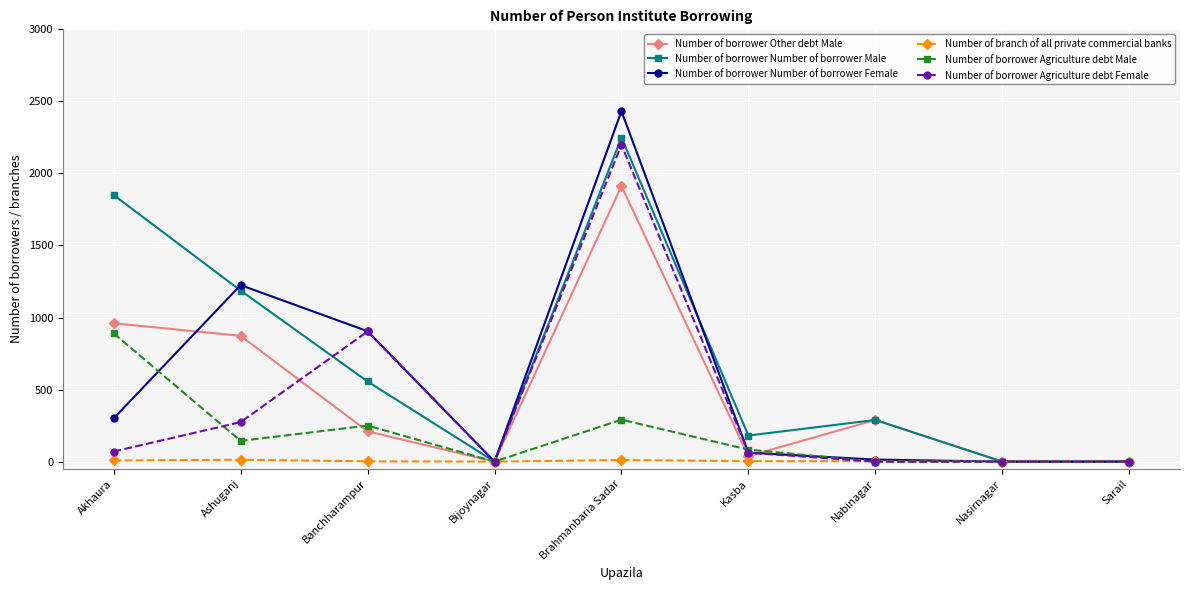

Between Akhaura and Kasba, which series saw the biggest shift?

Number of borrower Number of borrower Male